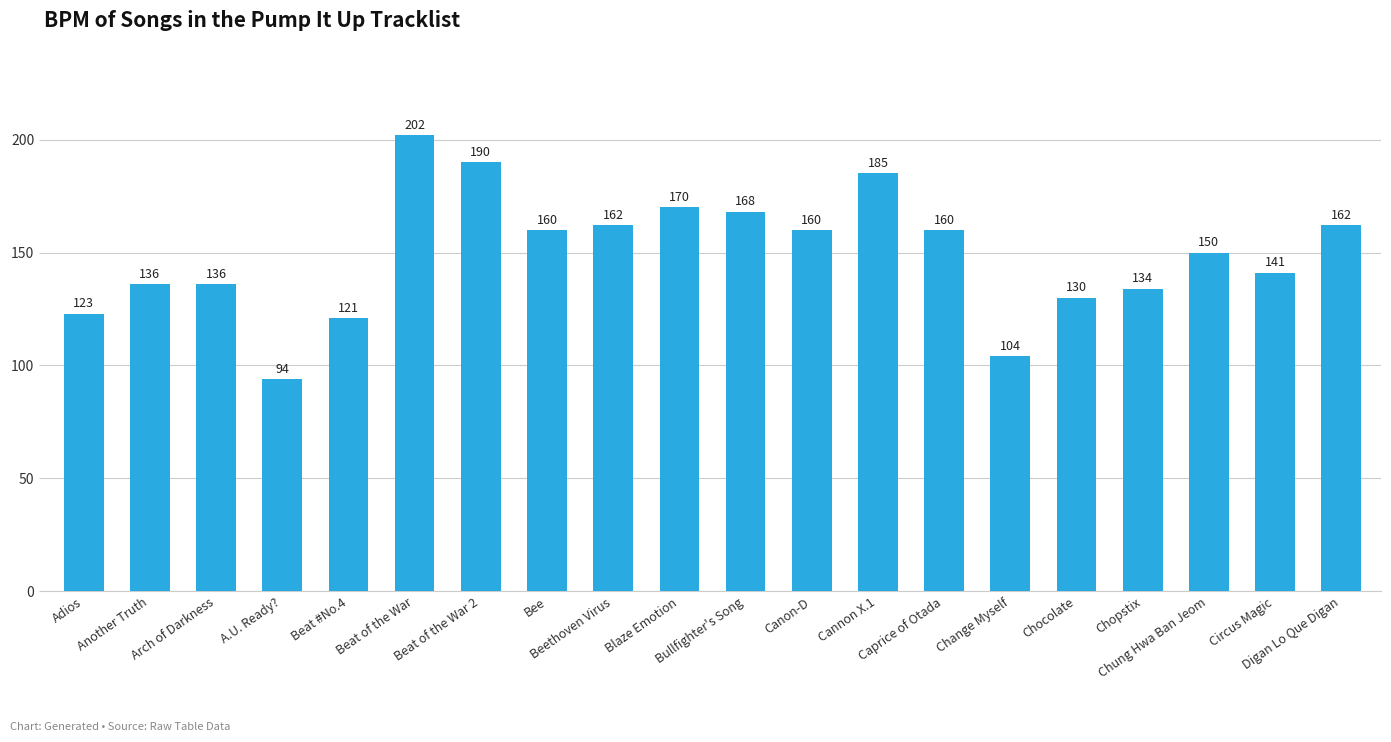

At which label does the data first exceed 160?

Beat of the War